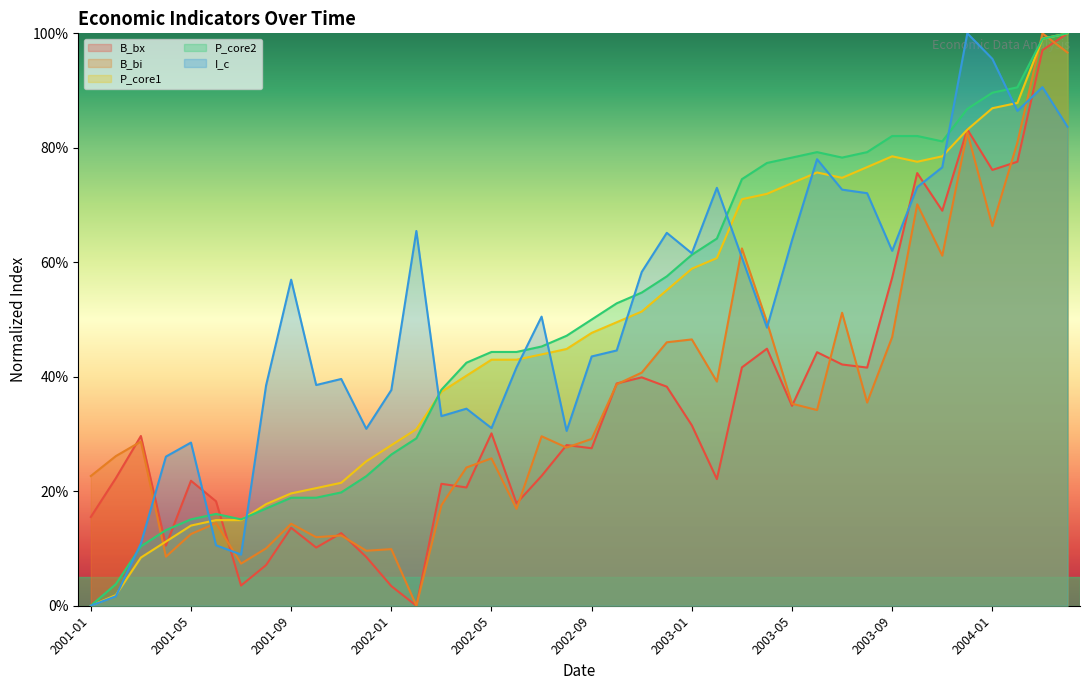

What is the greatest value displayed?

100.0